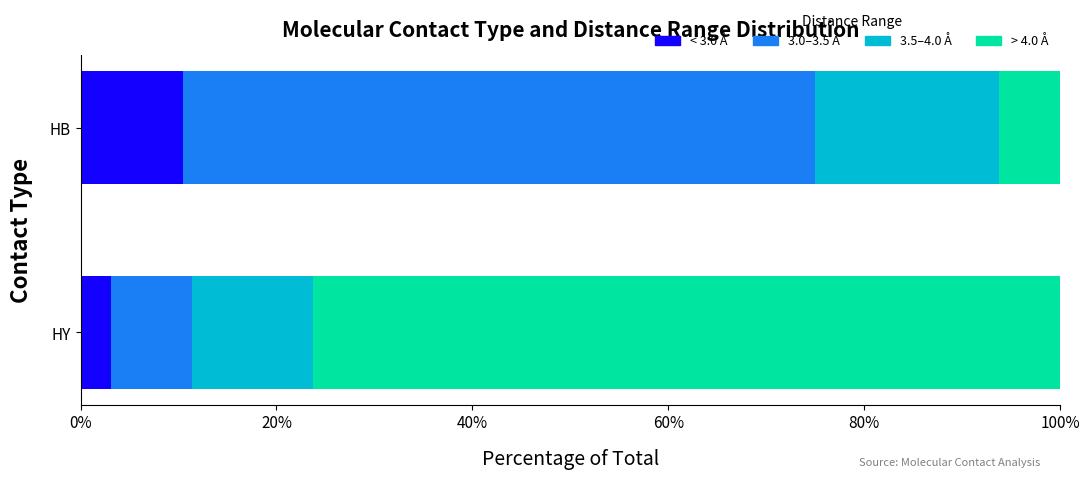

Is it true that < 3.0 Å equals 3.6 at HB?

False